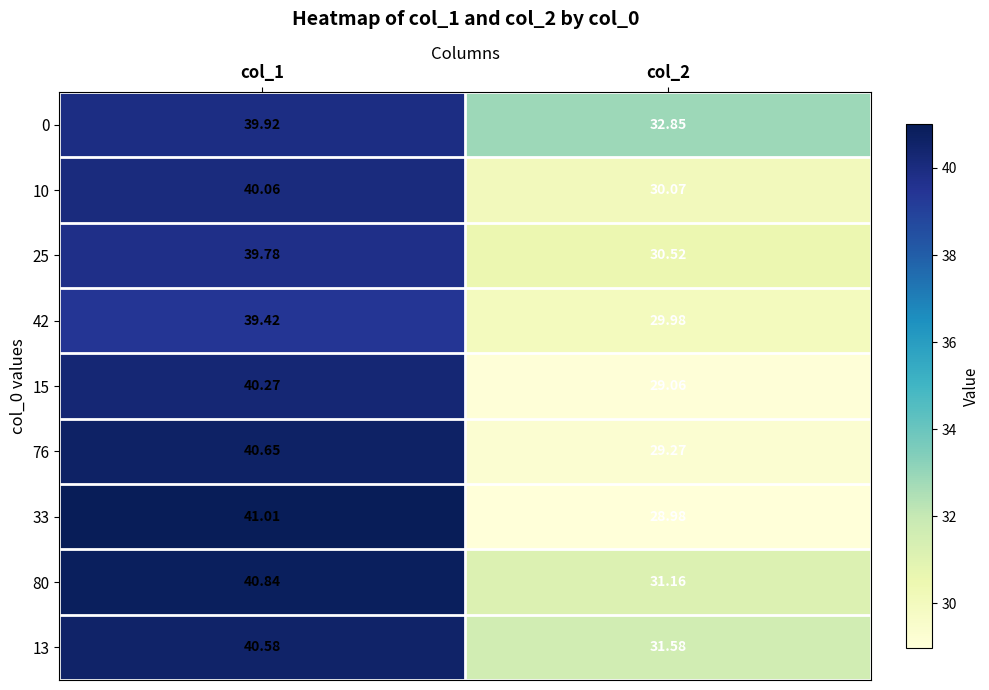

What is the minimum value shown in the chart?

29.0